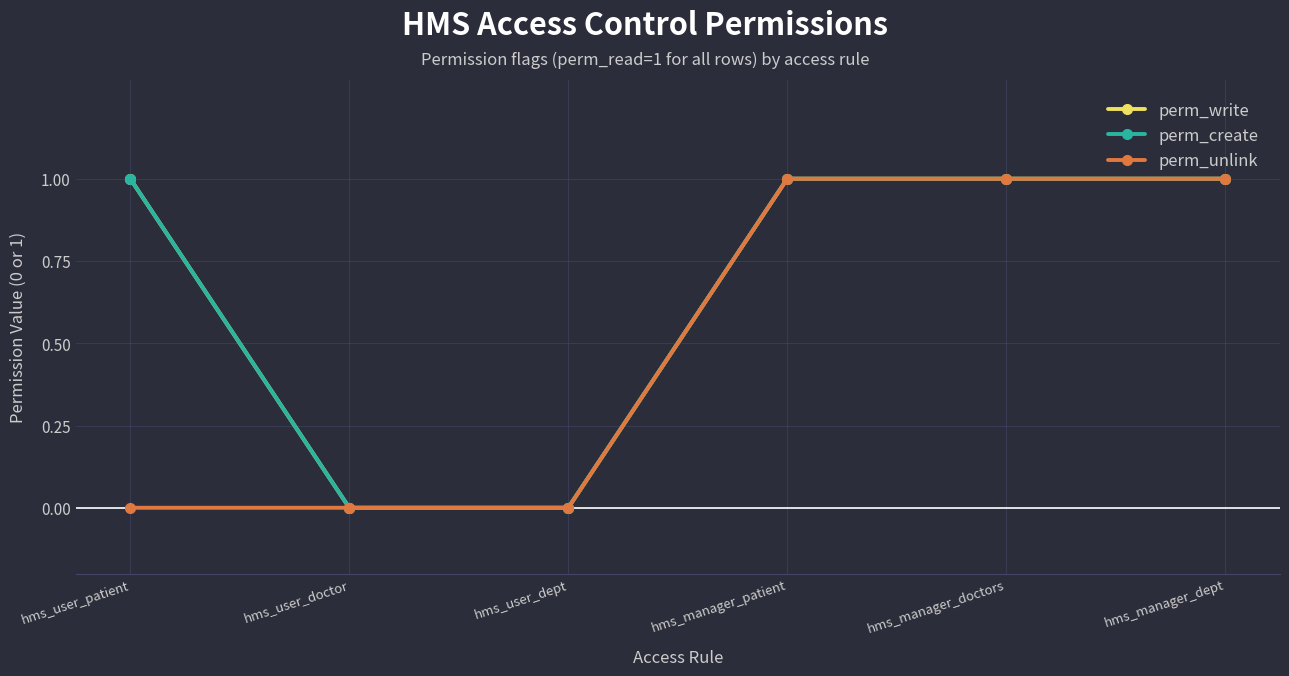

How many series are shown in this chart?

3